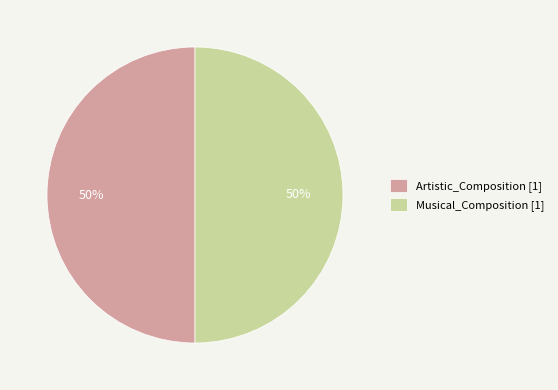

Is it true that Artistic_Composition is 93% of the pie?

False